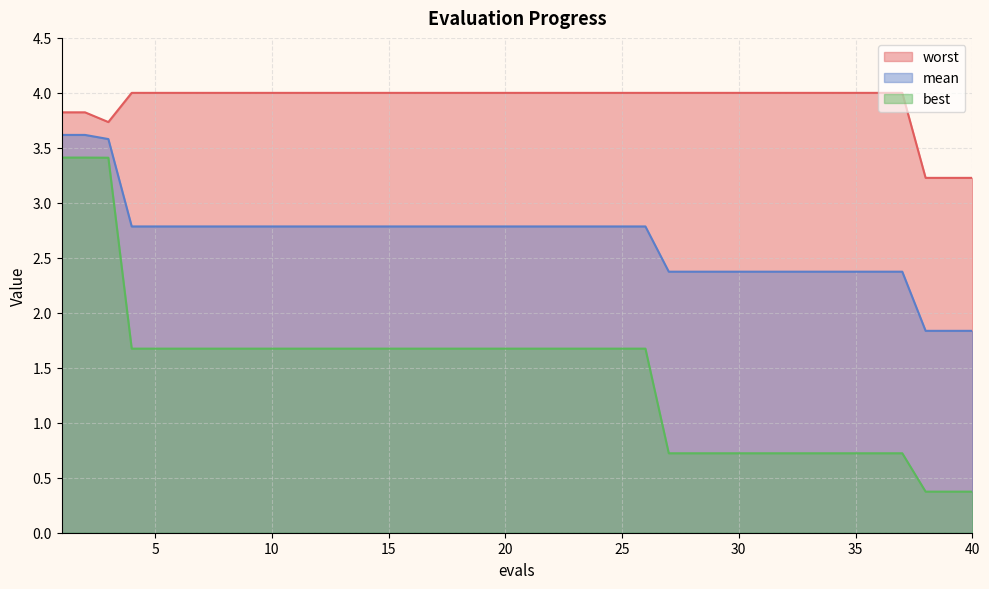

Which series has the largest range (max minus min)?

best